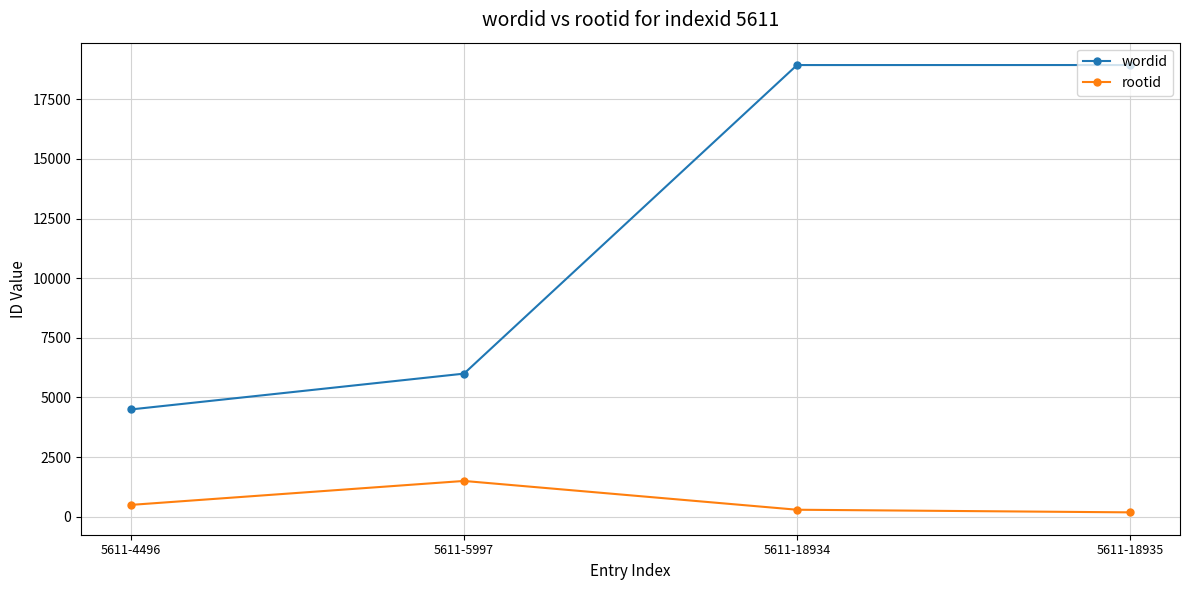

True or false: wordid and rootid intersect in this chart.

False